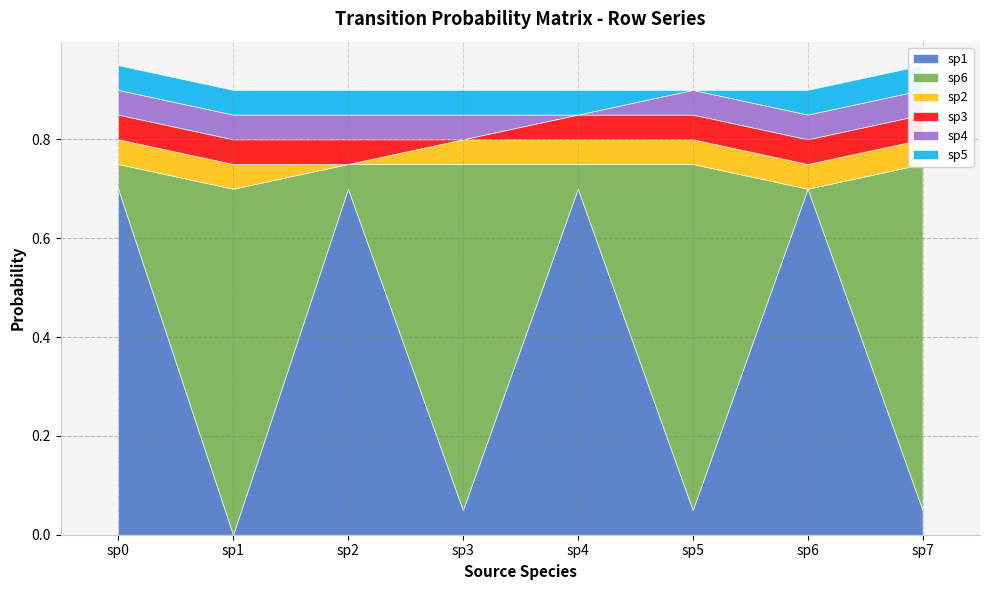

Which series ends up on top after the final intersection of sp6 and sp3?

sp6